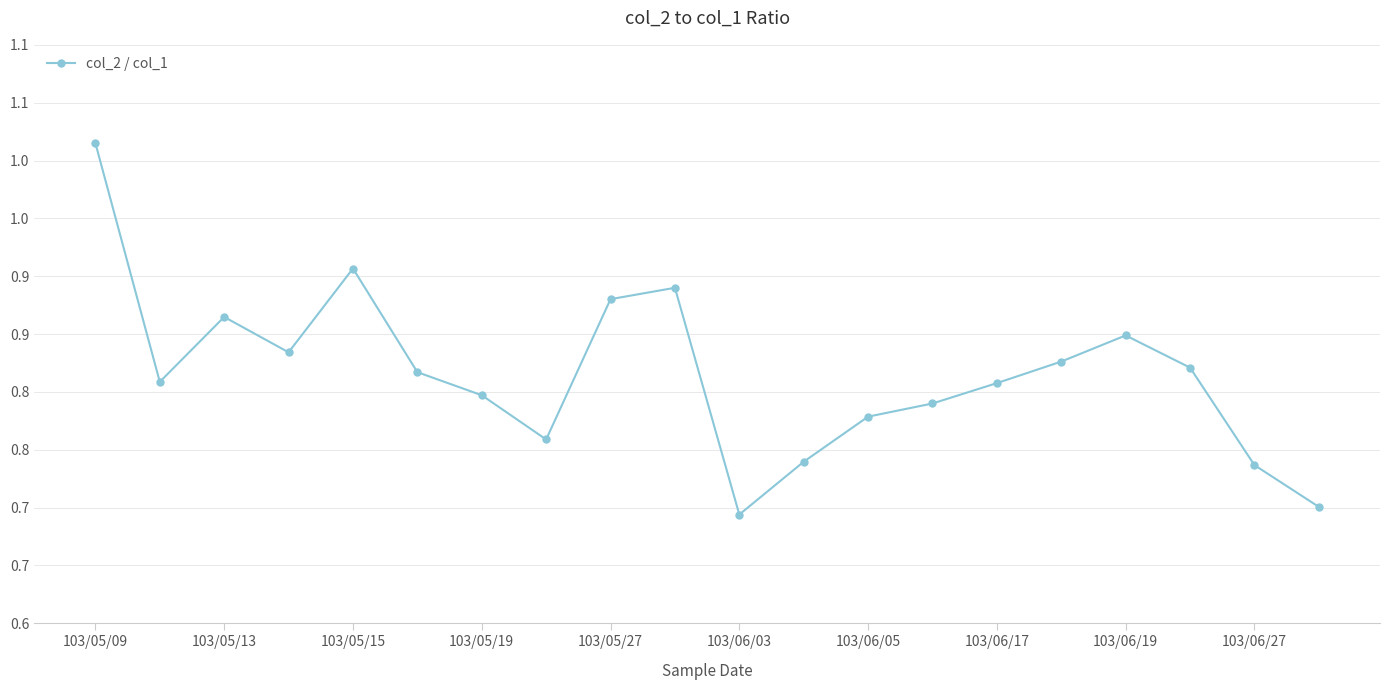

Reading left to right, extract all data points from this chart.

1.0	0.8	0.9	0.8	0.9	0.8	0.8	0.8	0.9	0.9	0.7	0.7	0.8	0.8	0.8	0.8	0.8	0.8	0.7	0.7